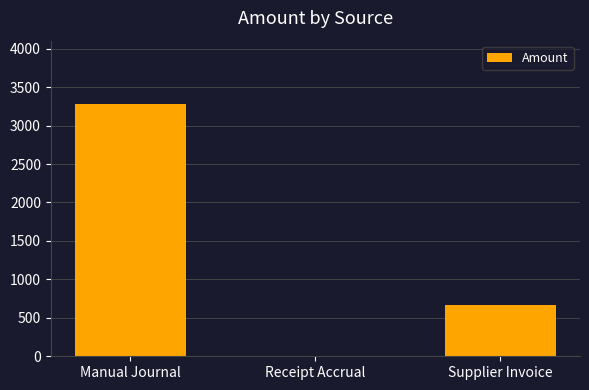

What is the difference between the values at Receipt Accrual and Supplier Invoice?

668.0